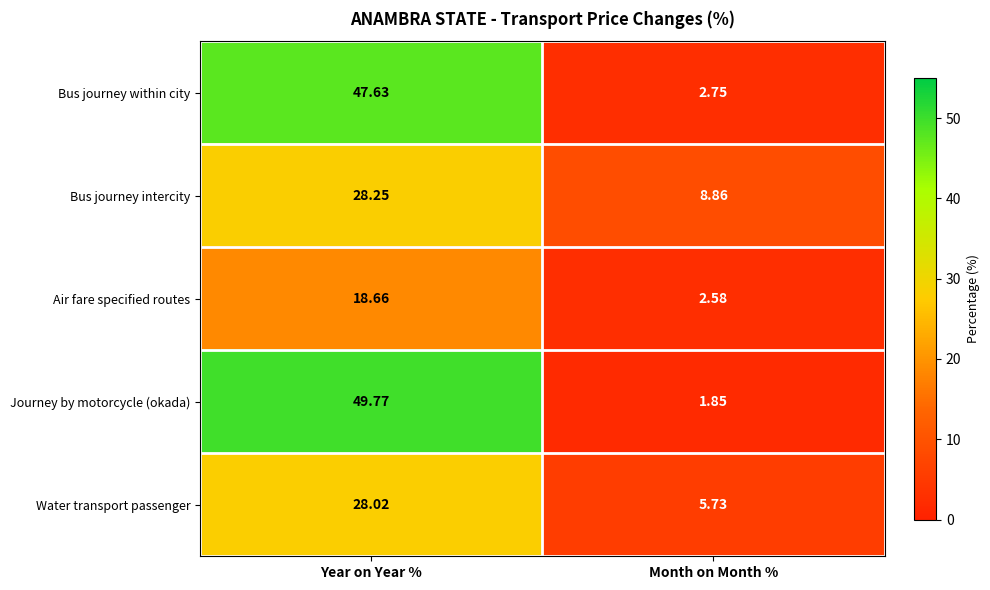

List the series in order of their peak value, highest first.

Journey by motorcycle (okada), Bus journey within city, Bus journey intercity, Water transport passenger, Air fare specified routes